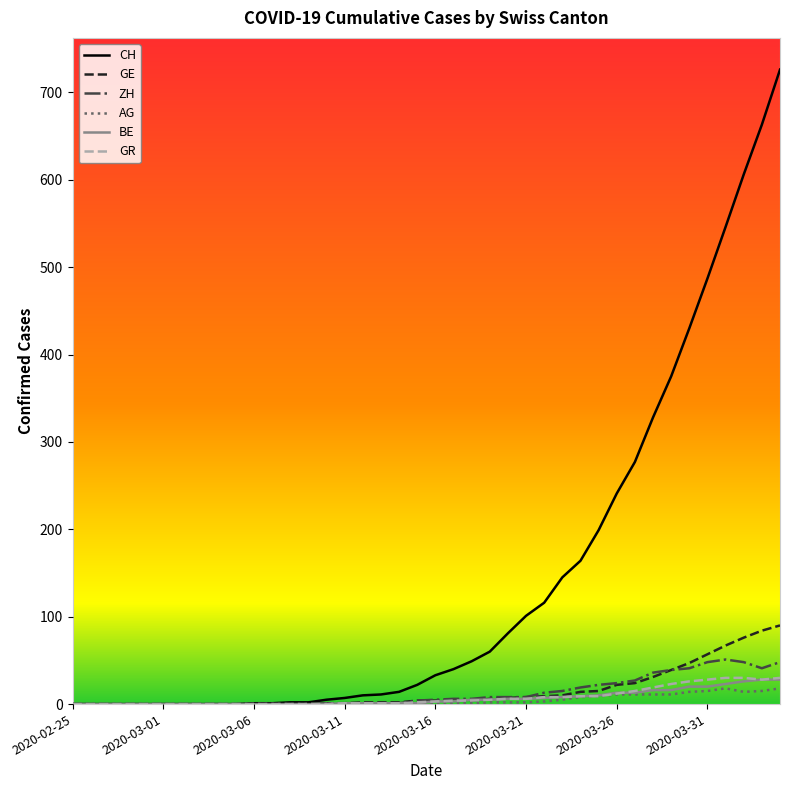

Which series has the largest range (max minus min)?

CH